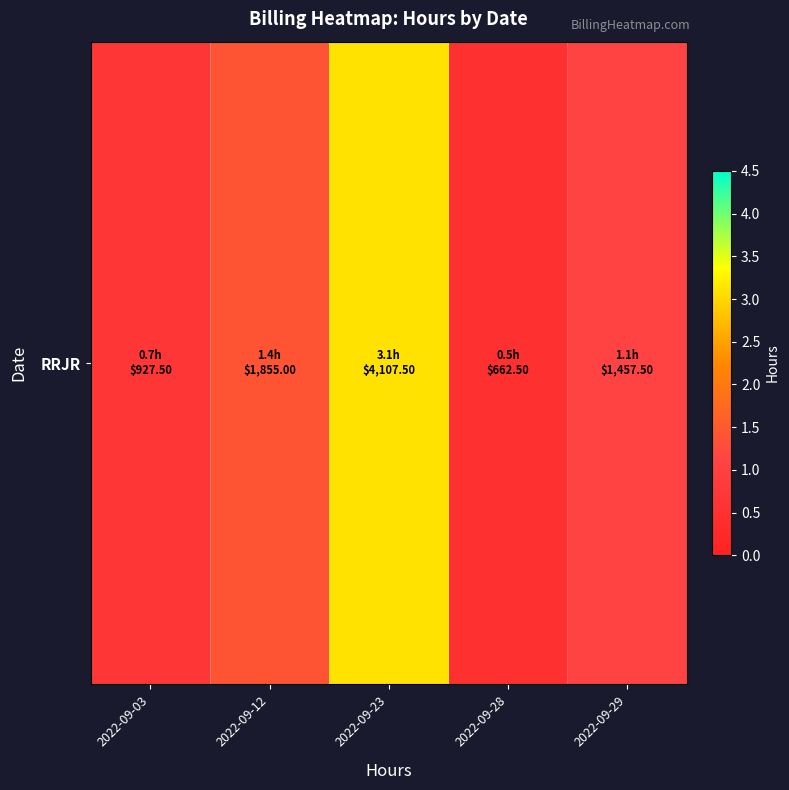

At which label is the value closest to 1?

2022-09-29